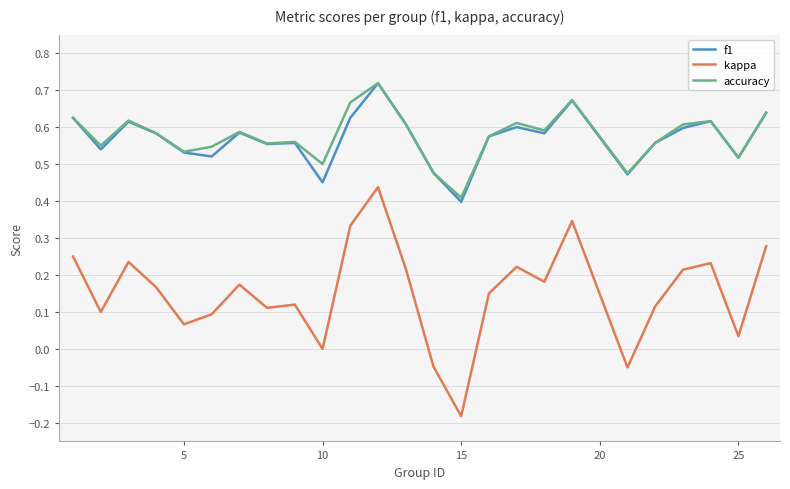

True or false: kappa and accuracy intersect in this chart.

False